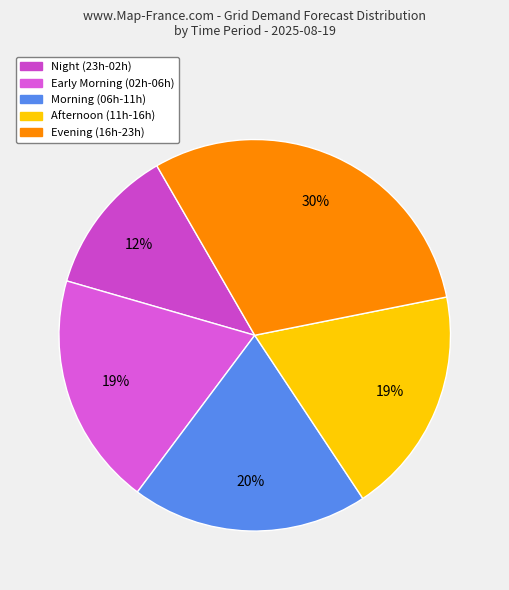

Count the number of slices in the pie.

5